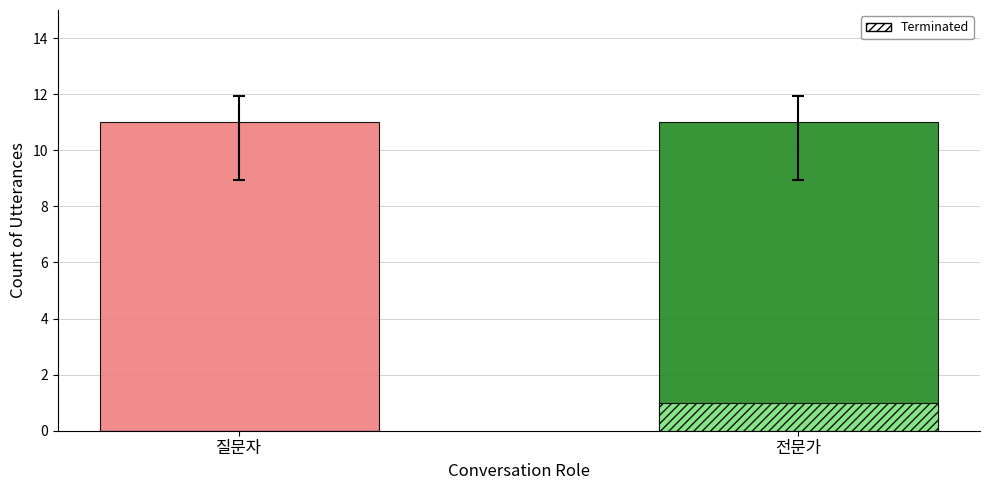

What is the maximum value shown in the chart?

11